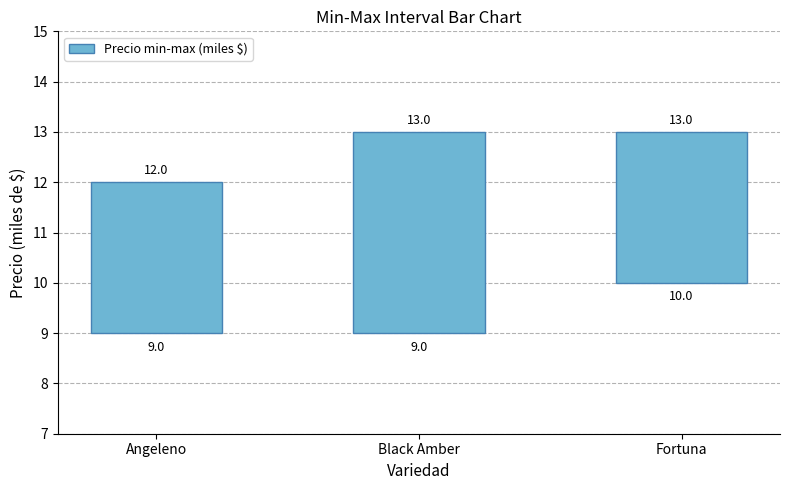

What is the ratio of the value at Angeleno to the value at Black Amber?

0.8